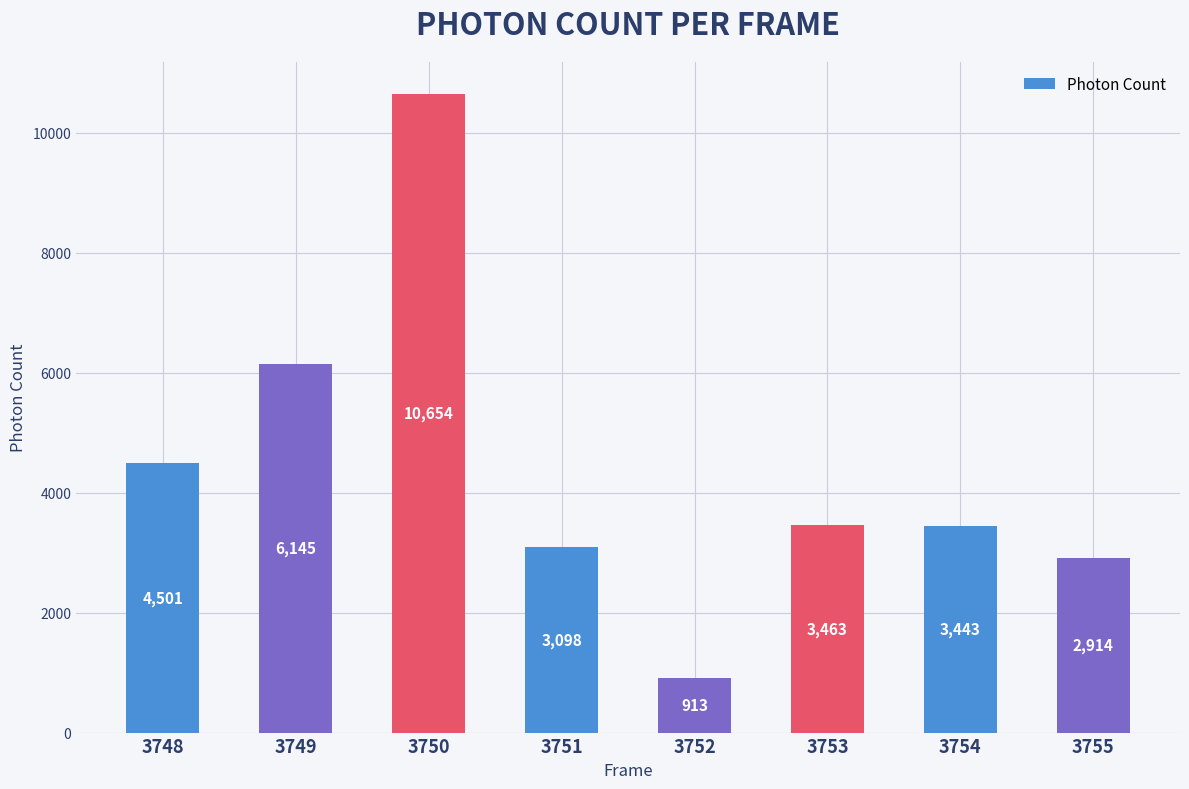

At which category does the chart reach its minimum across all series?

3752